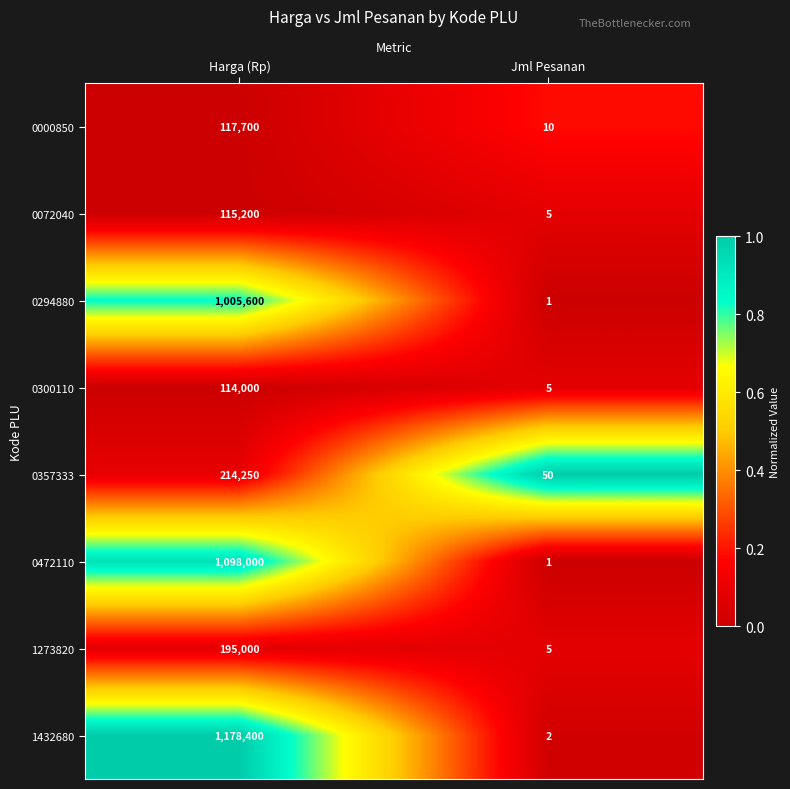

What is the spread (max minus min) of values at Harga (Rp)?

1064400